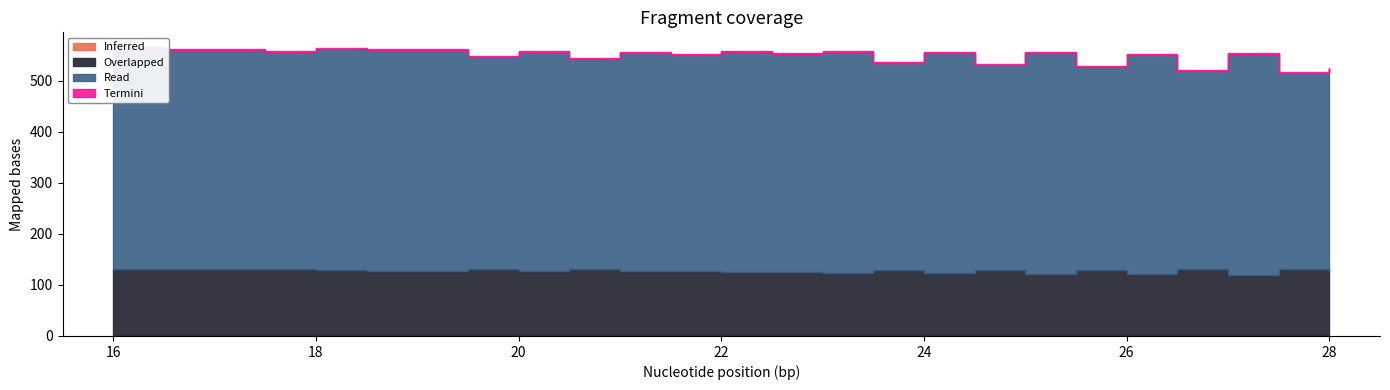

Reading right to left, transcribe all the data shown in this chart.

col_1: 394	383	432	427	423	410	402	398	387	427	423	414	406	402	398	431	427	410	406	402	431	427	410	406	431	427	431	423	427	423	419	411	427	423	415	432	432	424	428	433
col_2: 127	130	119	120	121	124	126	127	130	121	122	124	126	127	128	121	122	126	127	128	122	123	127	128	123	124	124	126	126	127	128	130	127	128	130	127	128	130	130	130
col_3: 1	1	1	1	1	1	1	1	1	1	1	1	1	1	1	1	1	1	1	1	1	1	1	1	1	1	1	1	1	1	1	1	1	1	1	1	1	1	1	1